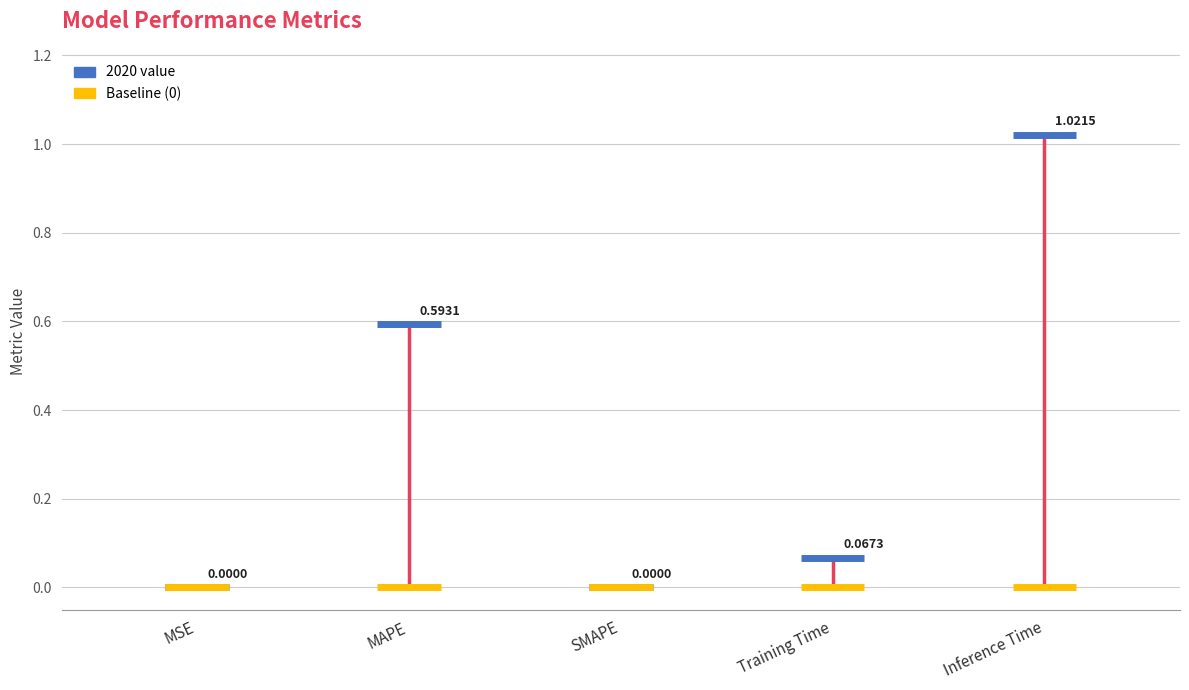

What position from the right is Inference Time?

1